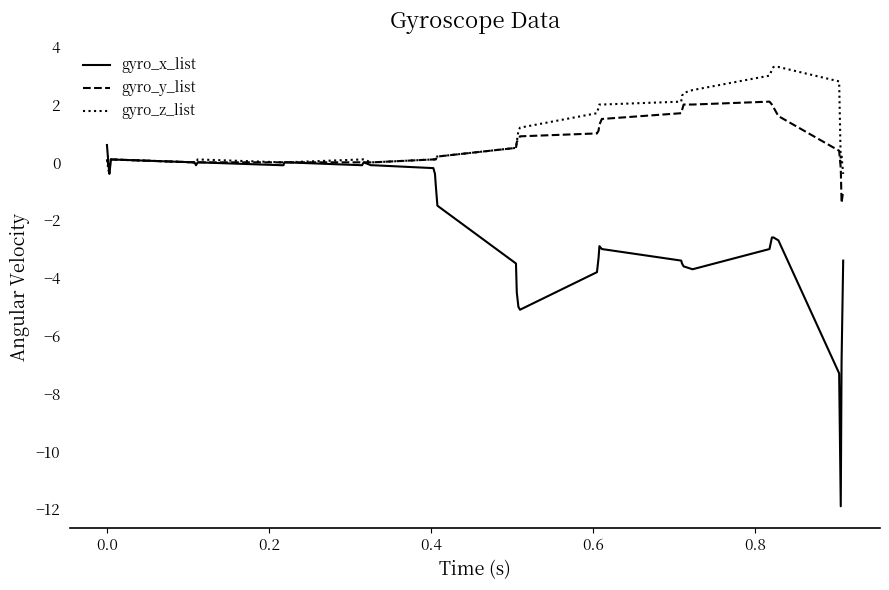

What is the minimum value shown in the chart?

-11.9